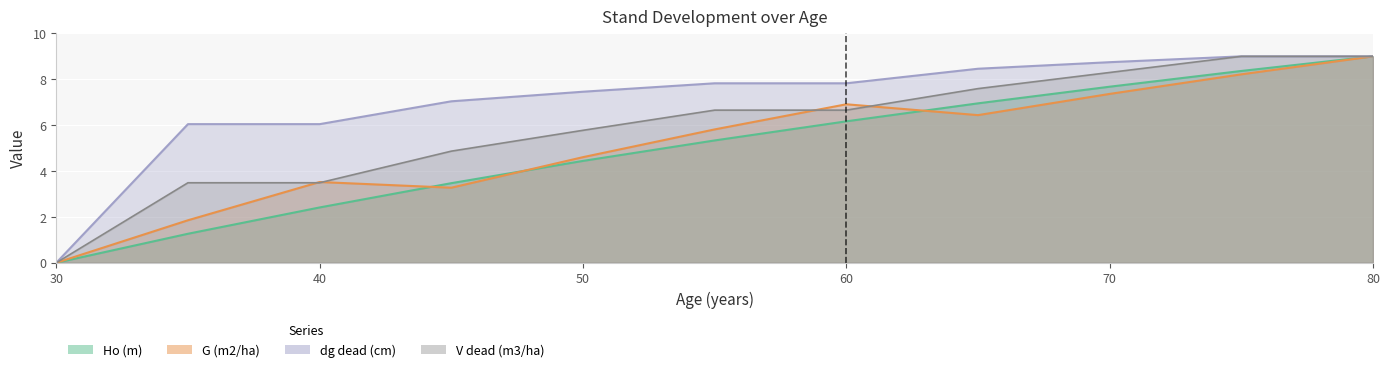

Reading right to left, what are all the values shown in this chart?

Ho (m): 80=9.0	75=8.4	70=7.7	65=7.0	60=6.2	55=5.3	50=4.4	45=3.5	40=2.4	35=1.3	30=0.0
G (m2/ha): 80=9.0	75=8.2	70=7.4	65=6.4	60=6.9	55=5.8	50=4.6	45=3.3	40=3.5	35=1.9	30=0.0
dg_dead (cm): 80=9.0	75=9.0	70=8.7	65=8.5	60=7.8	55=7.8	50=7.5	45=7.0	40=6.0	35=6.0	30=0.0
V_dead (m3/ha): 80=9.0	75=9.0	70=8.3	65=7.6	60=6.7	55=6.7	50=5.8	45=4.9	40=3.5	35=3.5	30=0.0